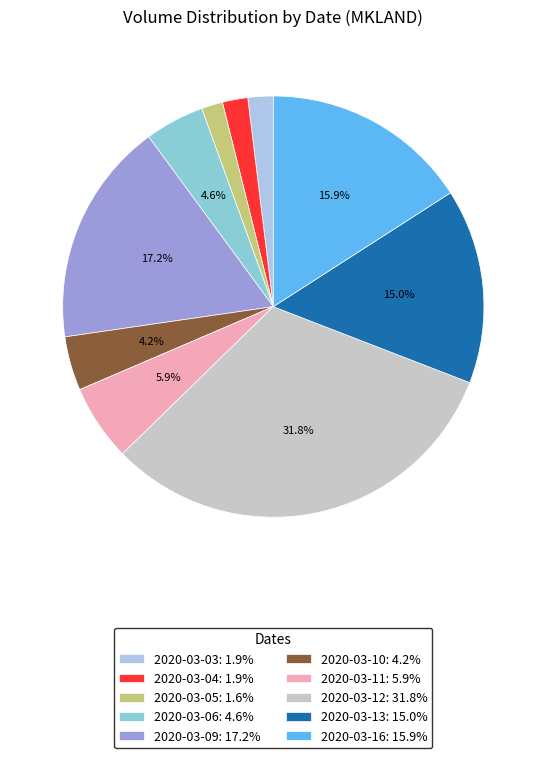

Does any single category account for the majority?

No